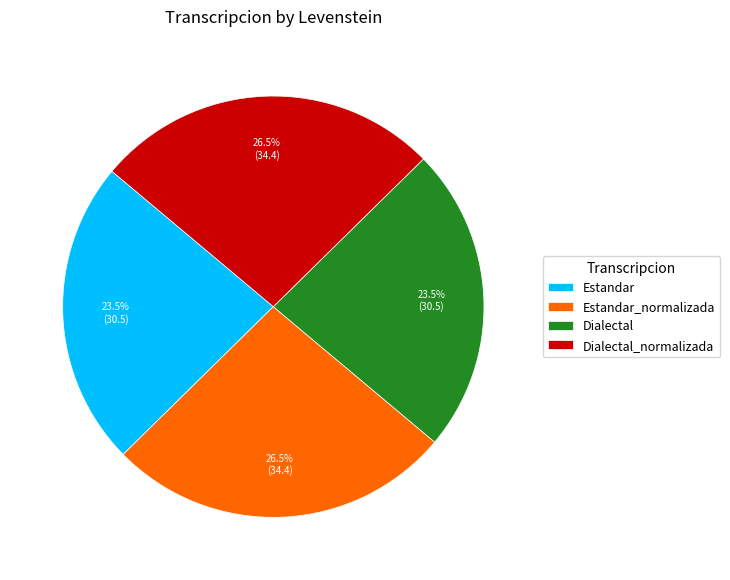

Does any single category account for the majority?

No